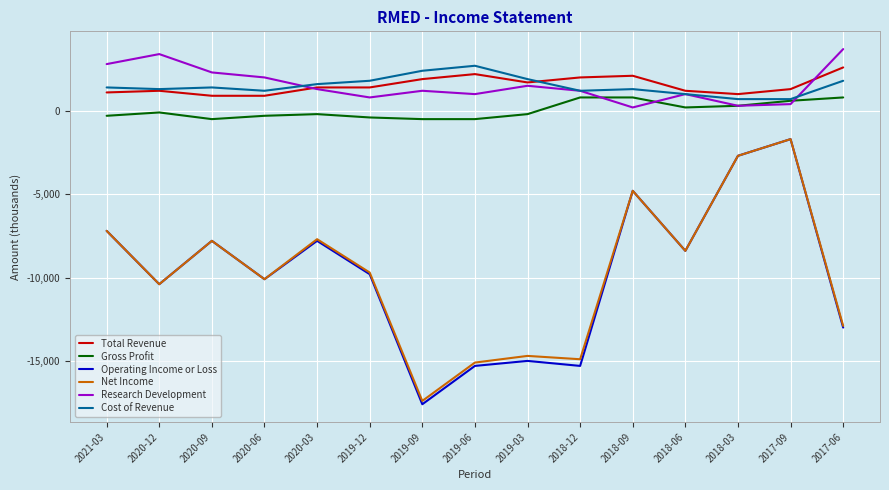

The Operating Income or Loss series shows -23500 at 2019-03. True or false?

False